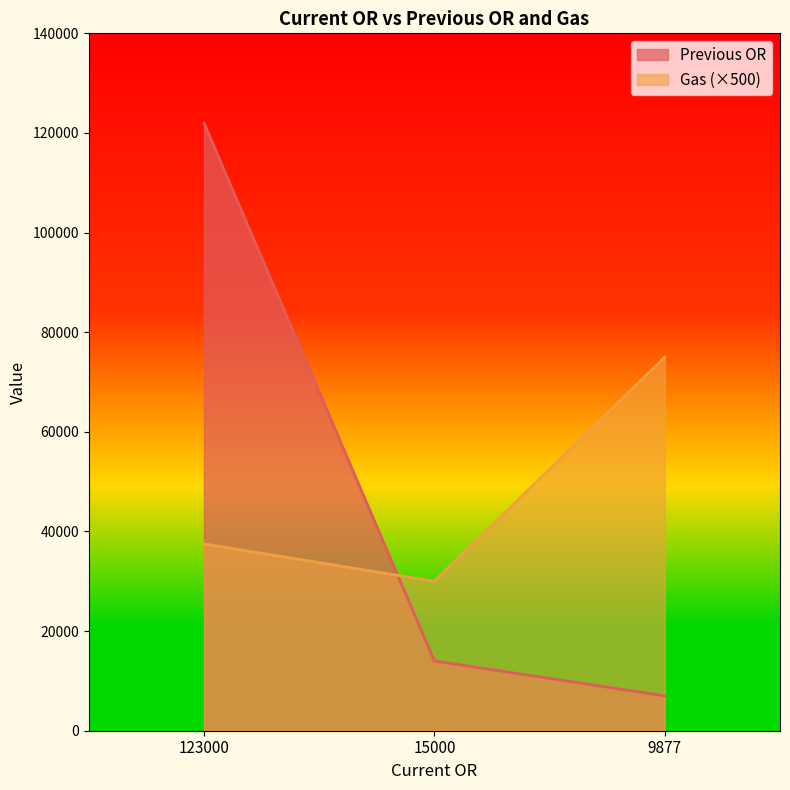

The Gas series shows 37500 at 123000. True or false?

True